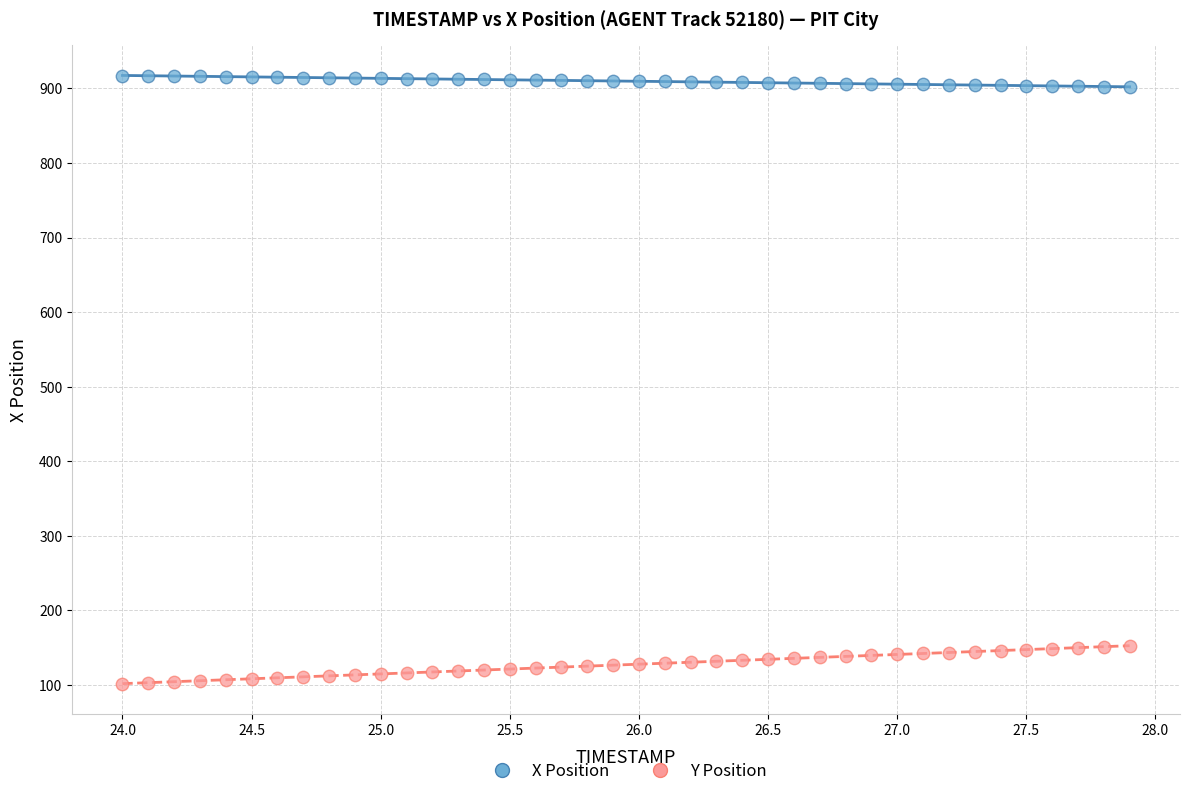

Which series contains the highest Y value?

X Position